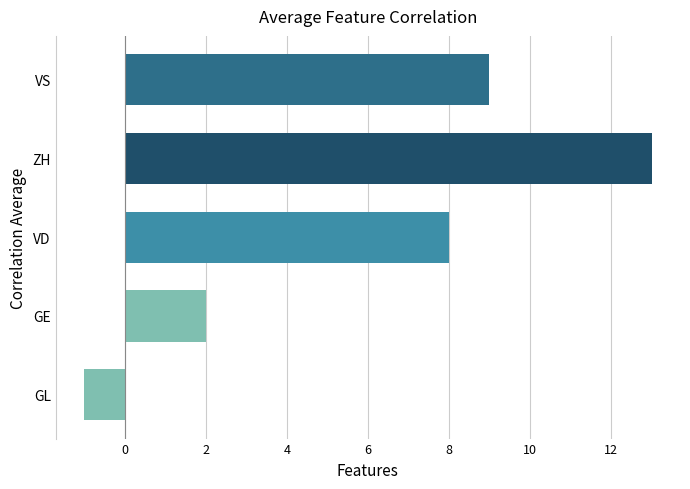

True or false: the data shows 6 at ZH.

False